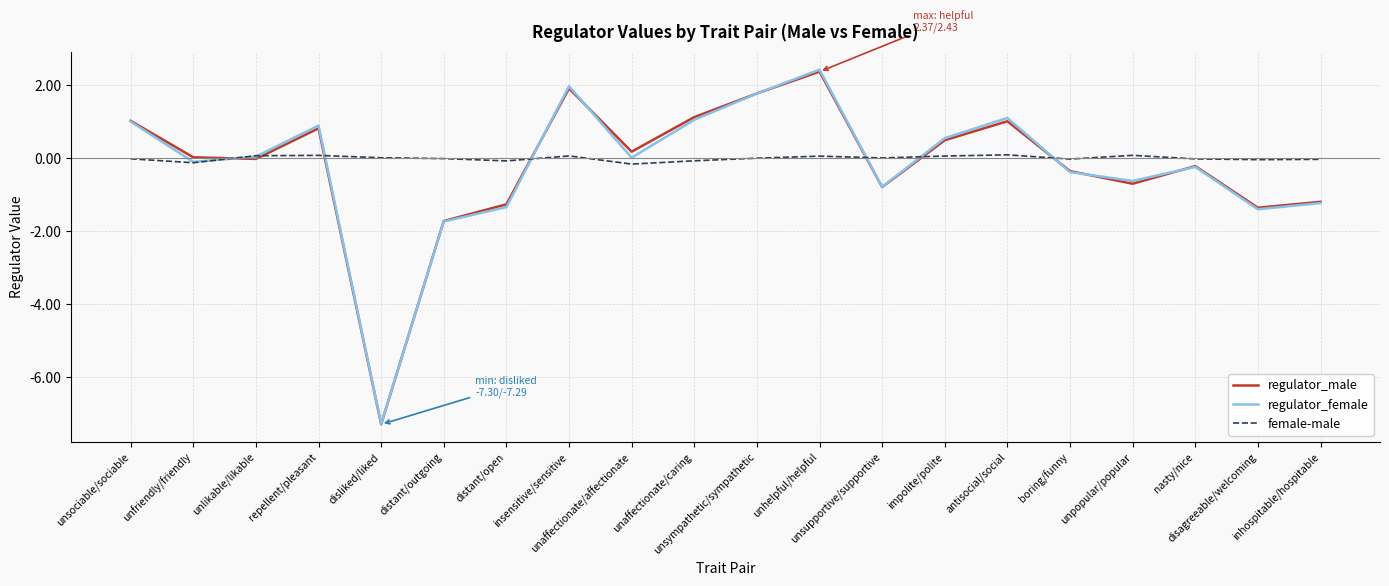

At which label is regulator_female closest to -2?

distant/outgoing